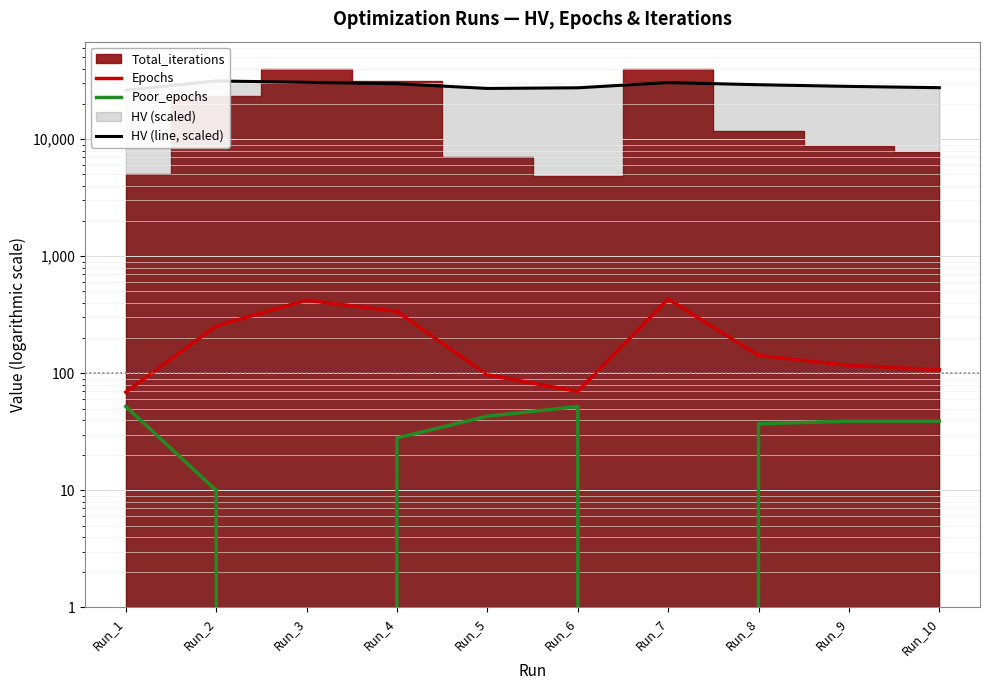

Where is Epochs nearest to the value 250?

Run_2